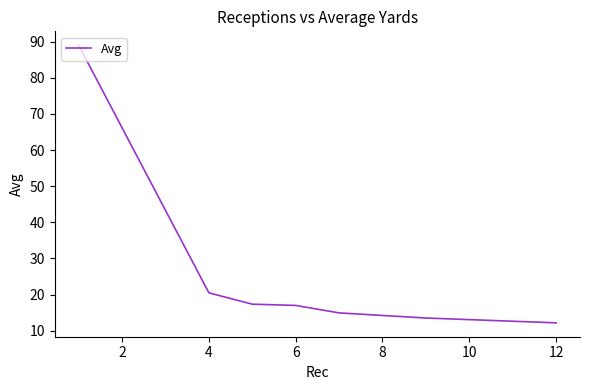

What is the difference between the maximum and minimum values?

76.8